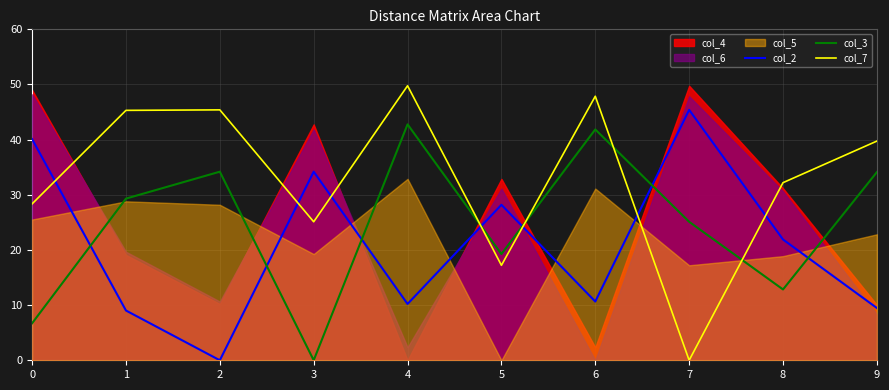

Which series ends up on top after the final intersection of col_3 and col_2?

col_3